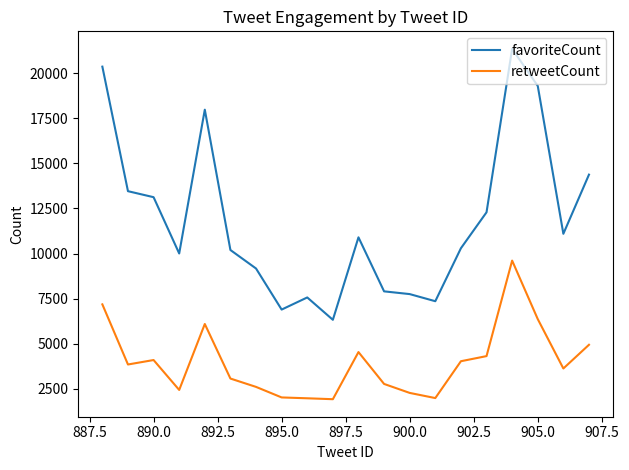

What are all the series names shown in the legend?

favoriteCount, retweetCount